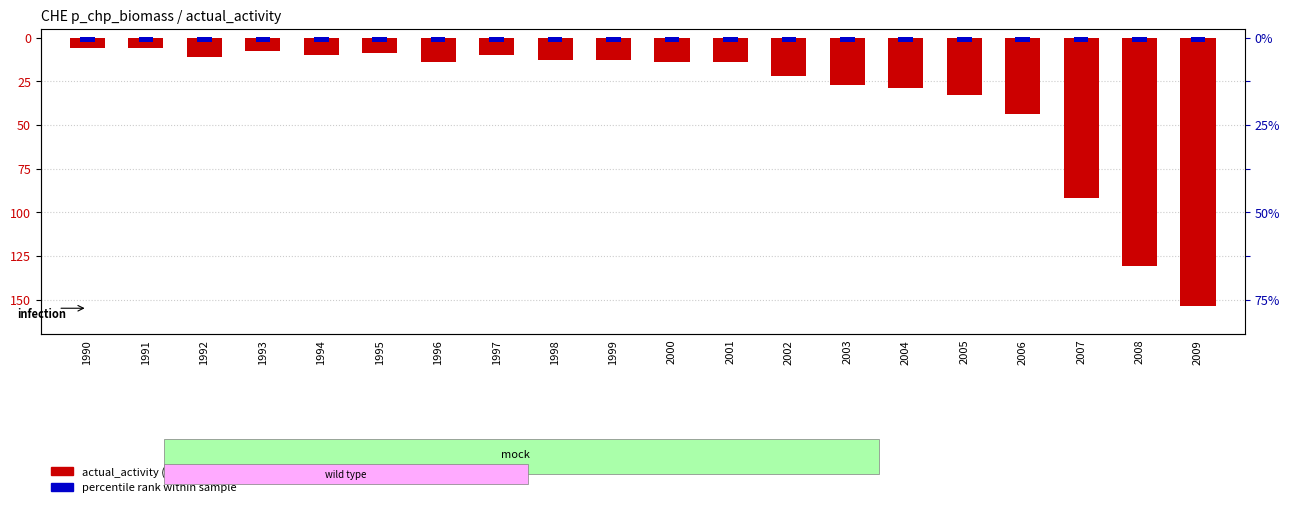

The value at 2007 is -25. True or false?

False